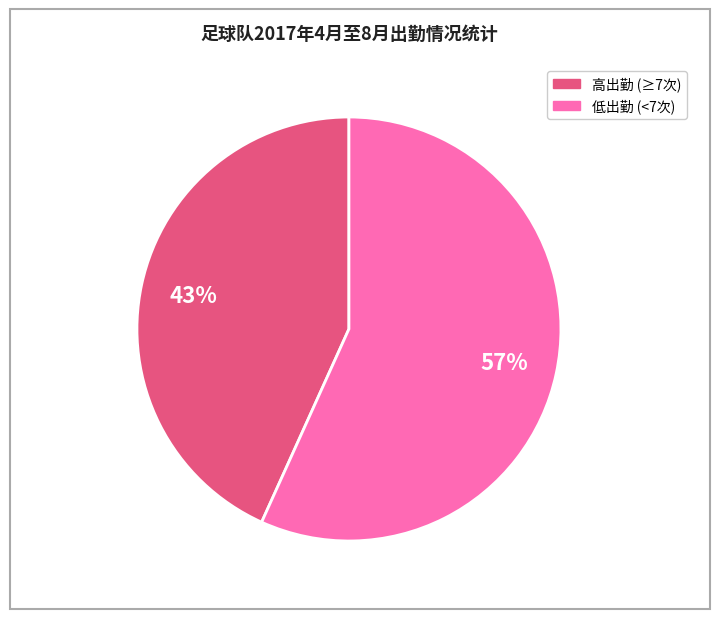

Is there a majority slice in this chart?

Yes